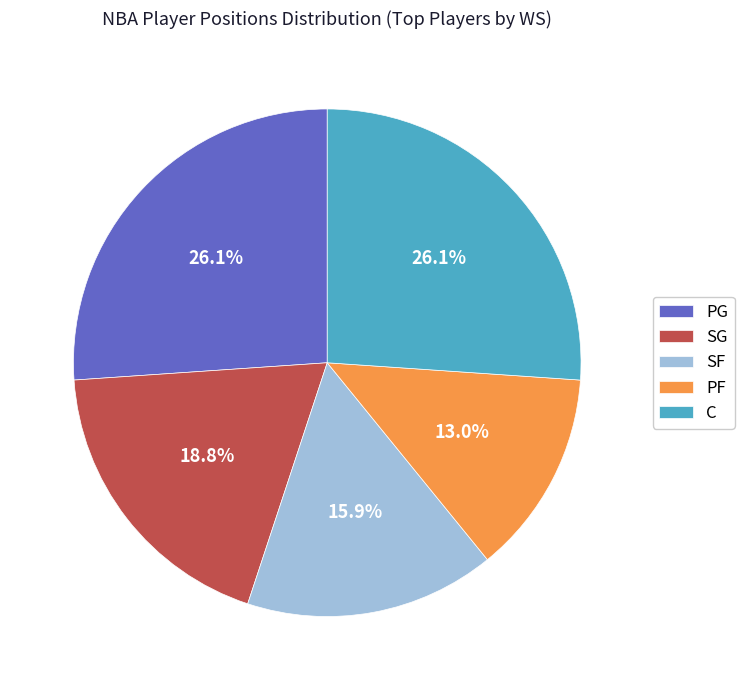

Does any single category account for the majority?

No